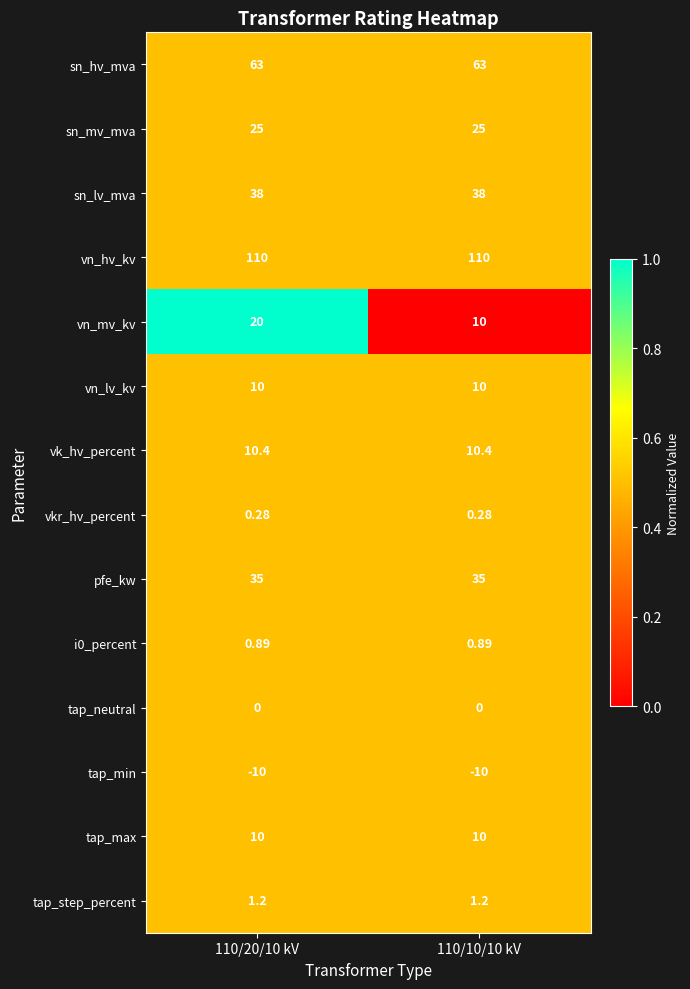

Which series has the largest range (max minus min)?

vn_mv_kv